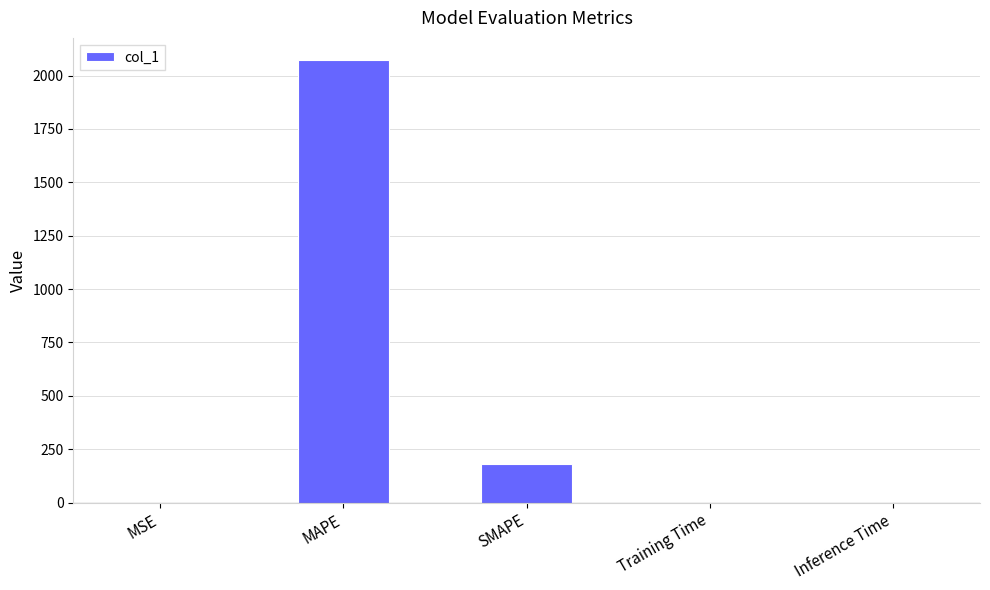

What is the change in value from MAPE to SMAPE?

-1890.3